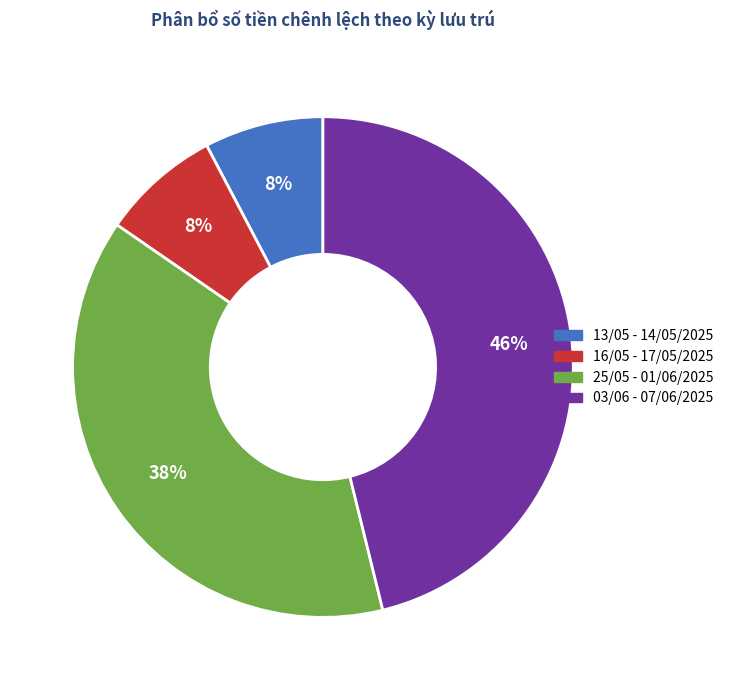

How many segments does this pie chart have?

4